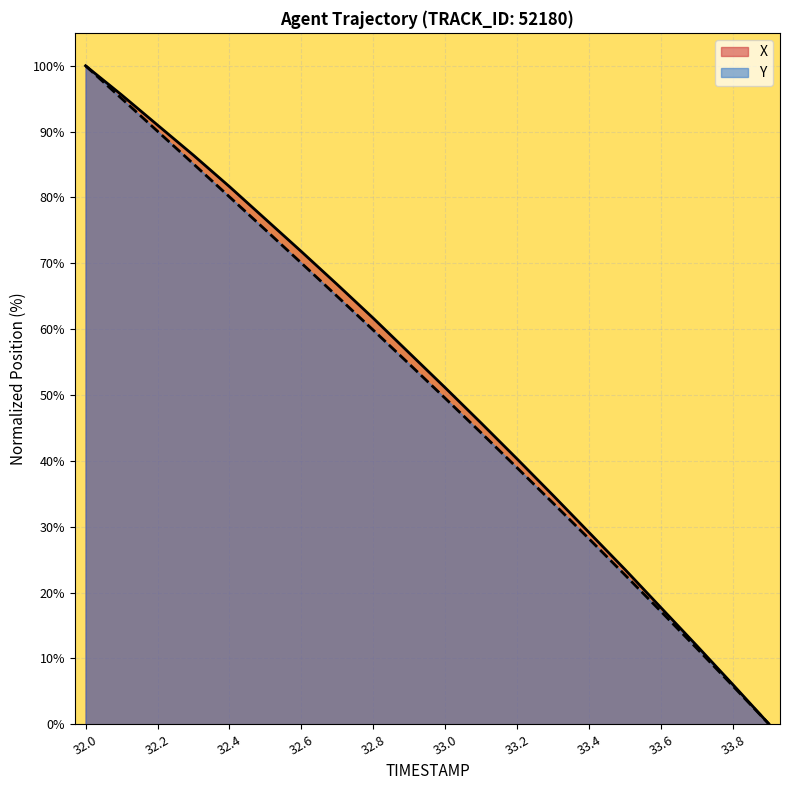

What position from the left is 33.2?

13